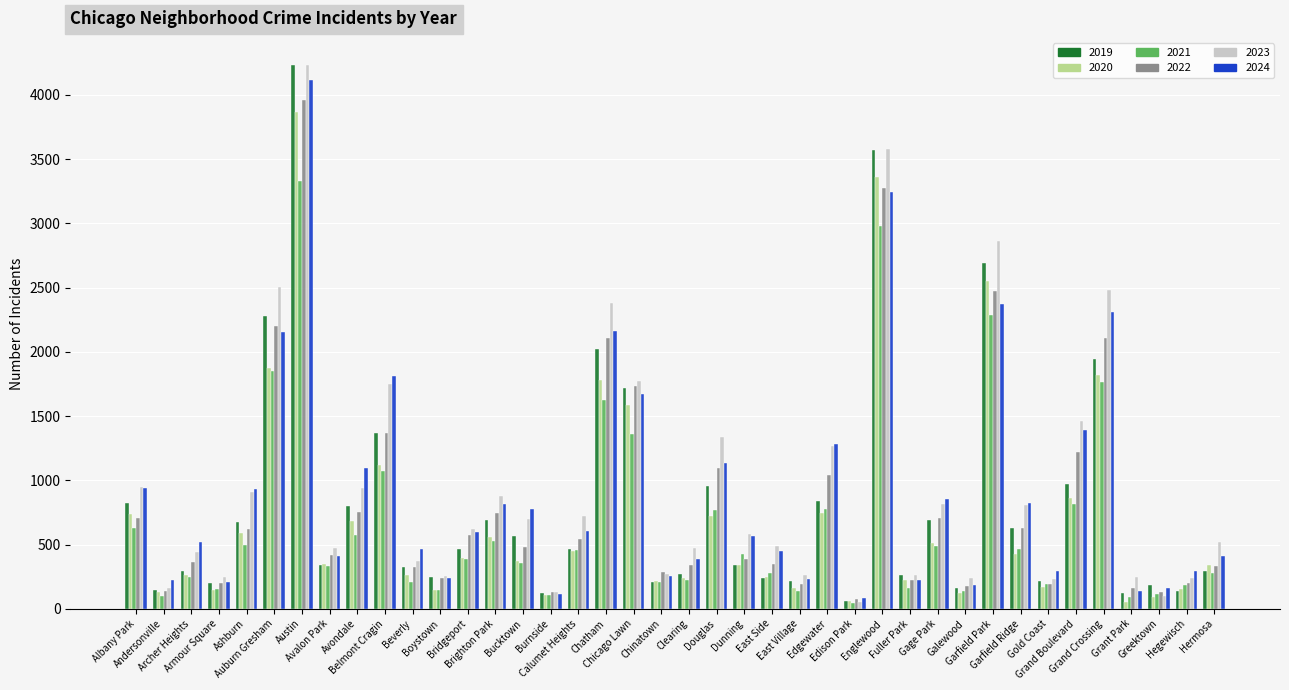

Where does the 2024 series first go above 595?

Albany Park